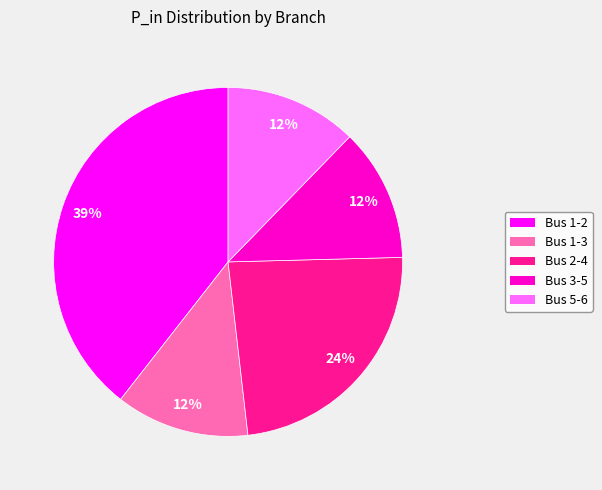

Which category has the biggest portion of the pie?

Bus 1-2